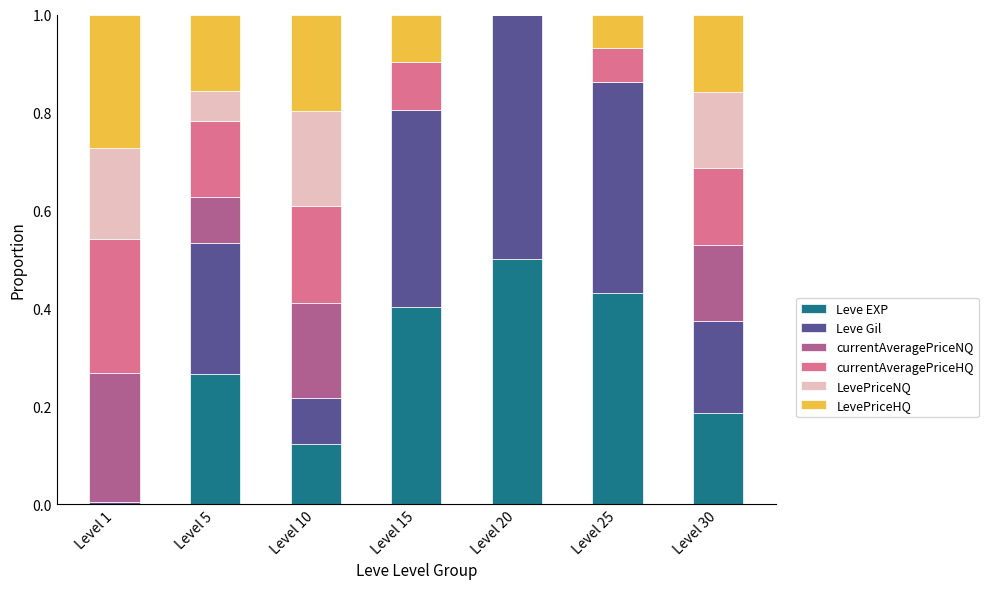

Are the bars grouped side by side (vs. stacked)?

No